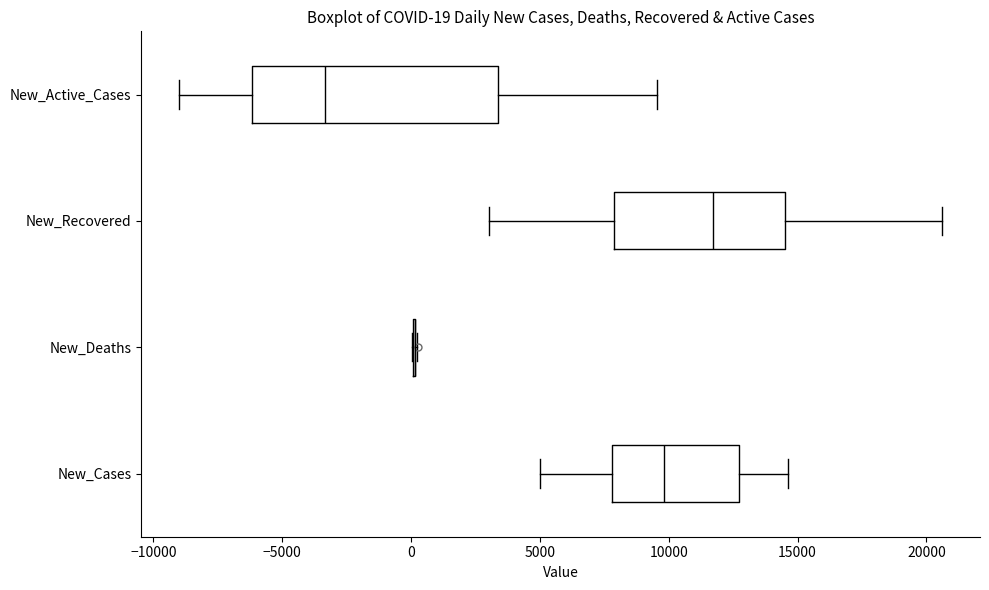

Comparing the boxes themselves (not the whiskers), which one is the widest?

New_Active_Cases